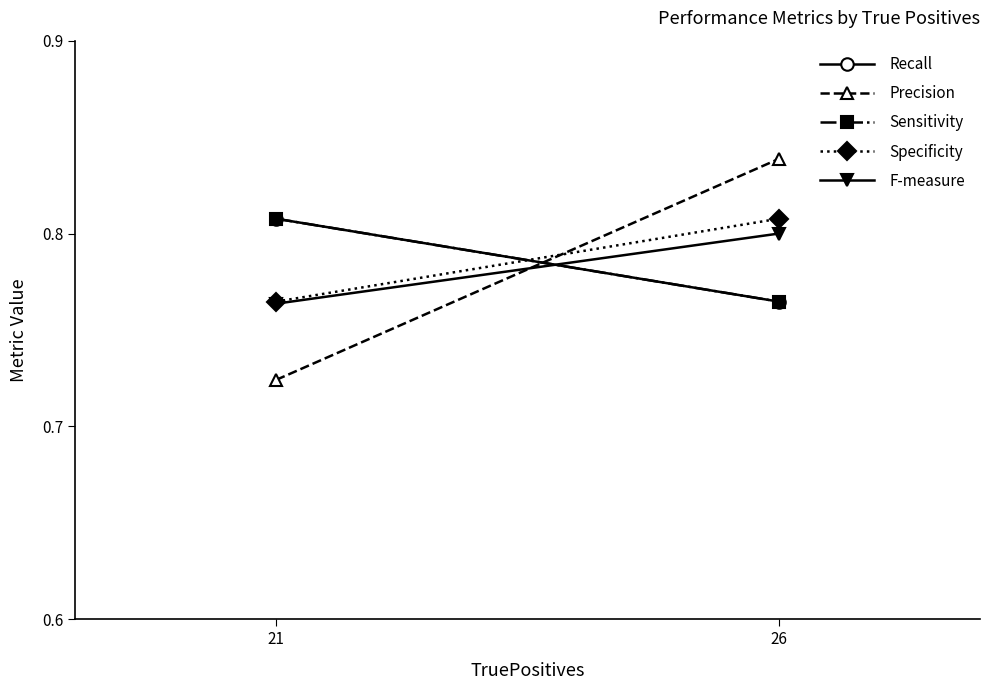

The Recall series shows 0.8 at 26. True or false?

True